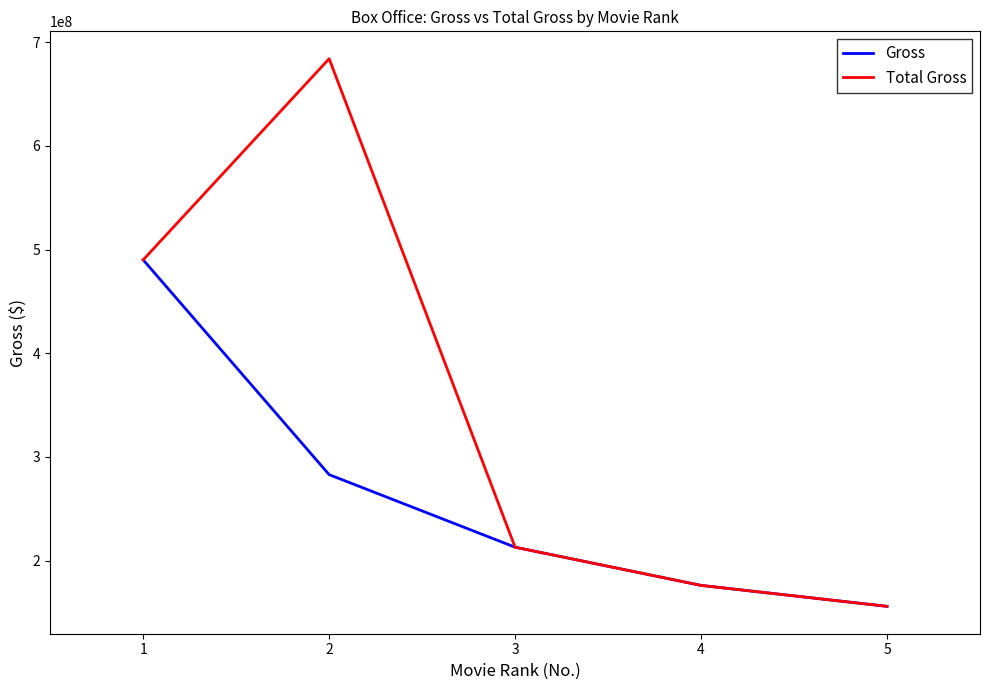

How many series are shown in this chart?

2